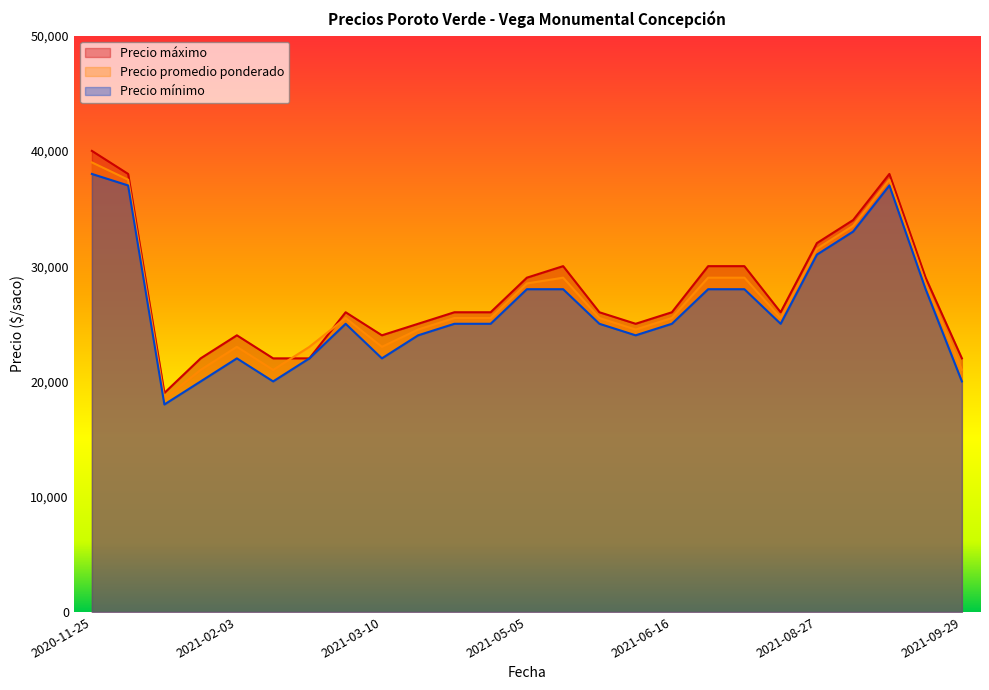

What are all the series names shown in the legend?

Precio máximo, Precio promedio ponderado, Precio mínimo